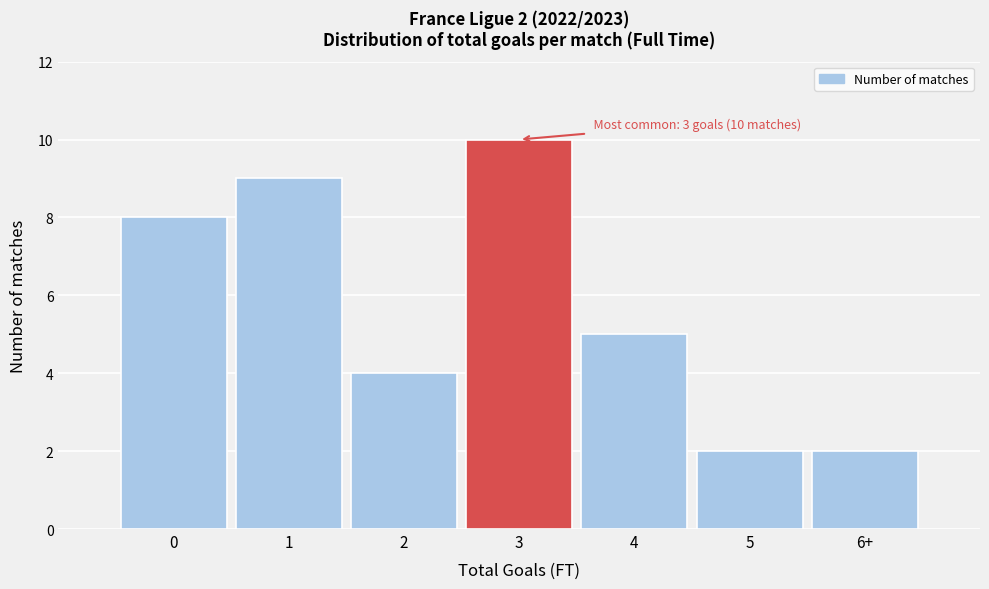

Reading right to left, transcribe all the data shown in this chart.

2	2	5	10	4	9	8